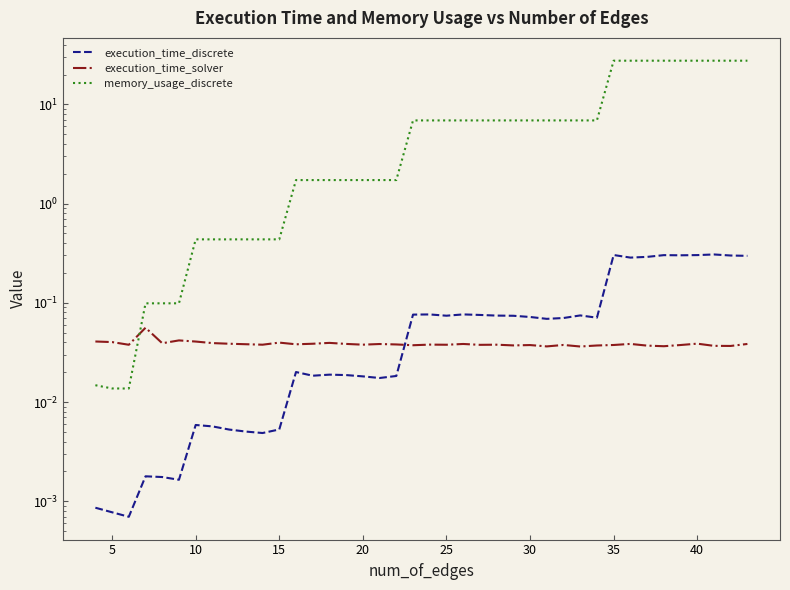

What is the maximum value shown in the chart?

27.6